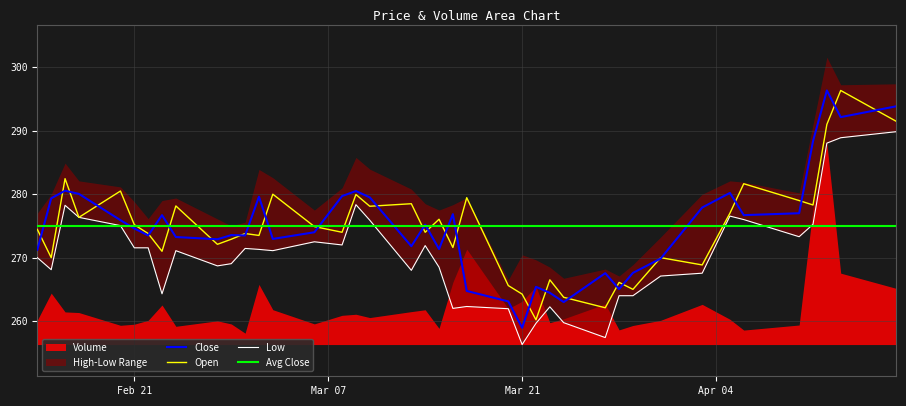

What is the total value across all series at Mar 21?

779.5